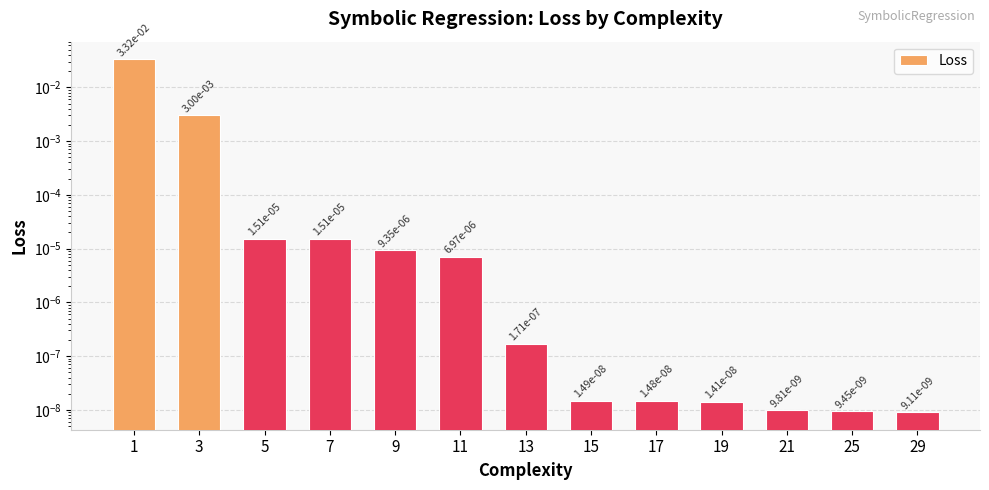

How many distinct data groups are displayed?

1